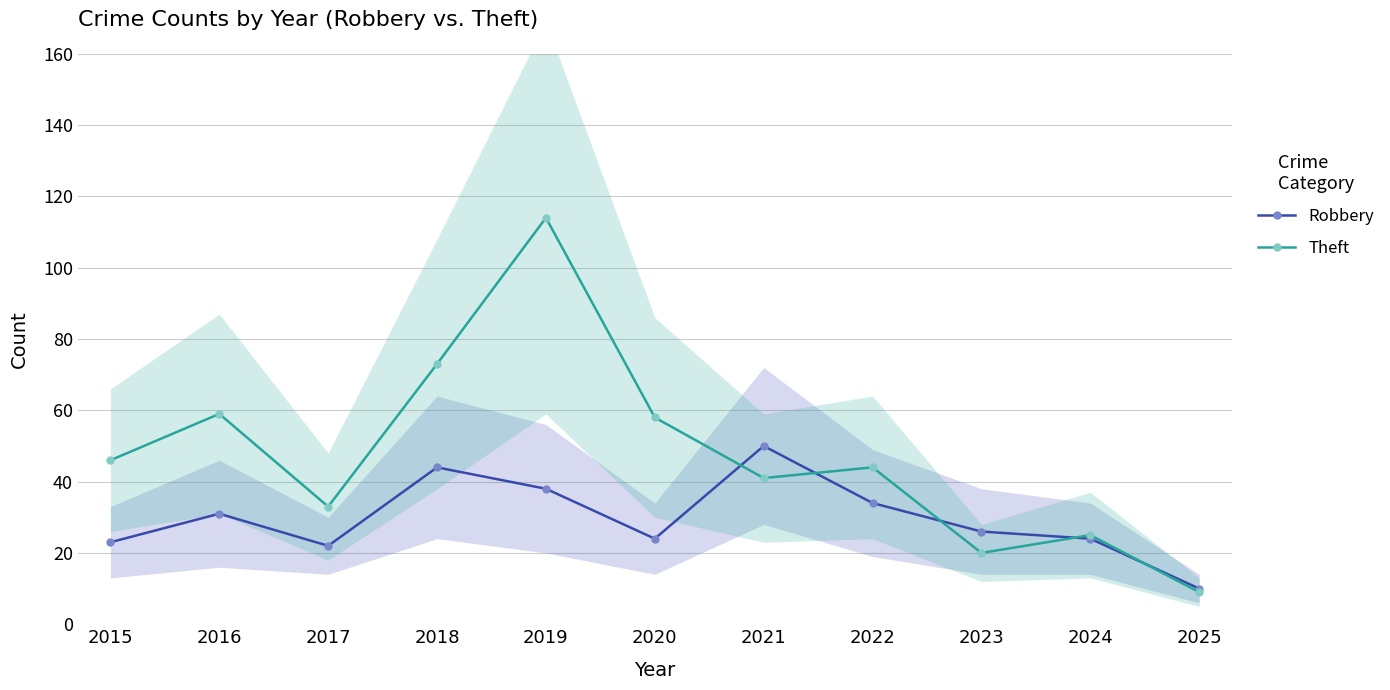

How many intersections are there between Theft and Robbery?

5